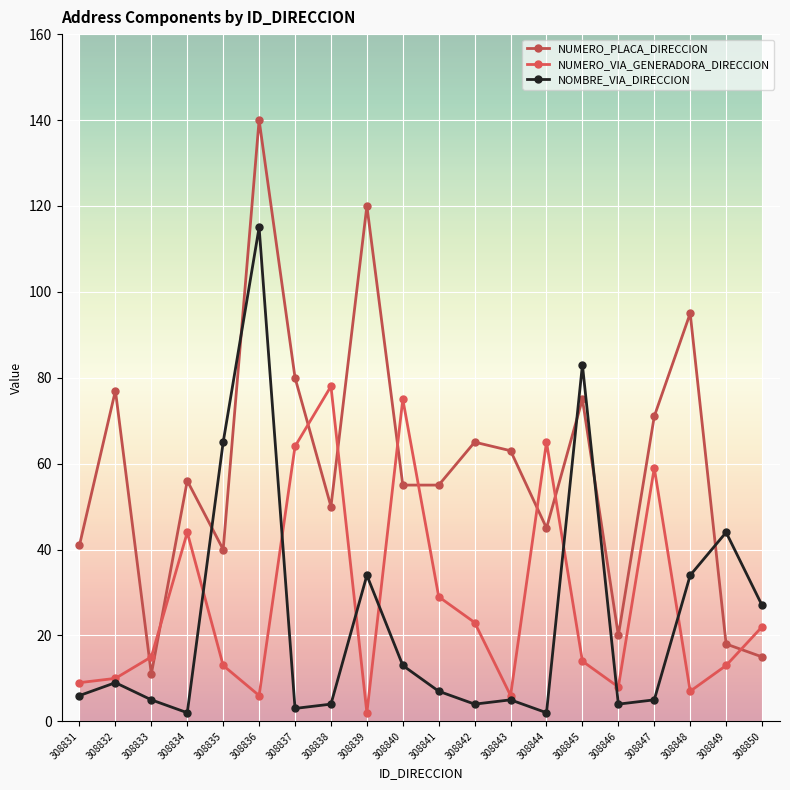

Does the chart have visible grid lines?

Yes